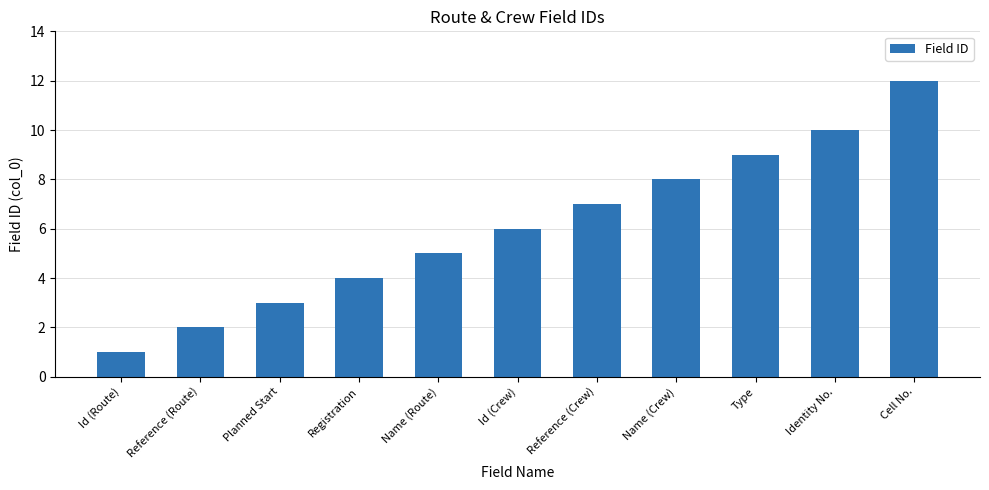

What is the difference between the second highest and second lowest values?

8